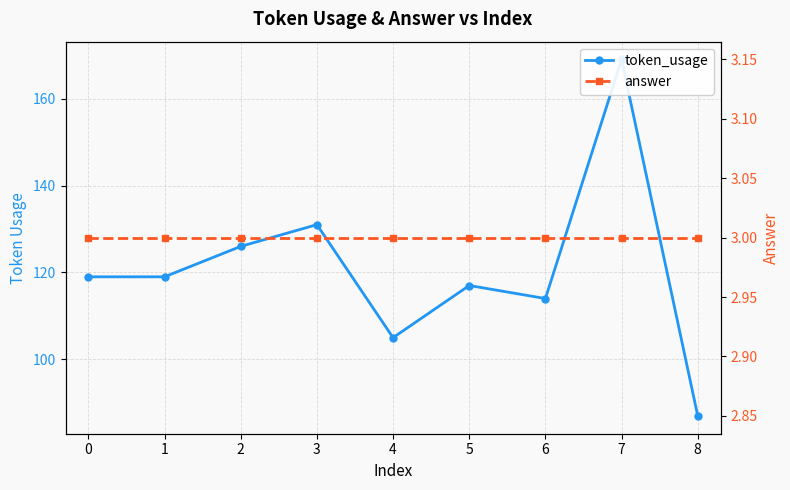

True or false: answer and token_usage intersect in this chart.

False